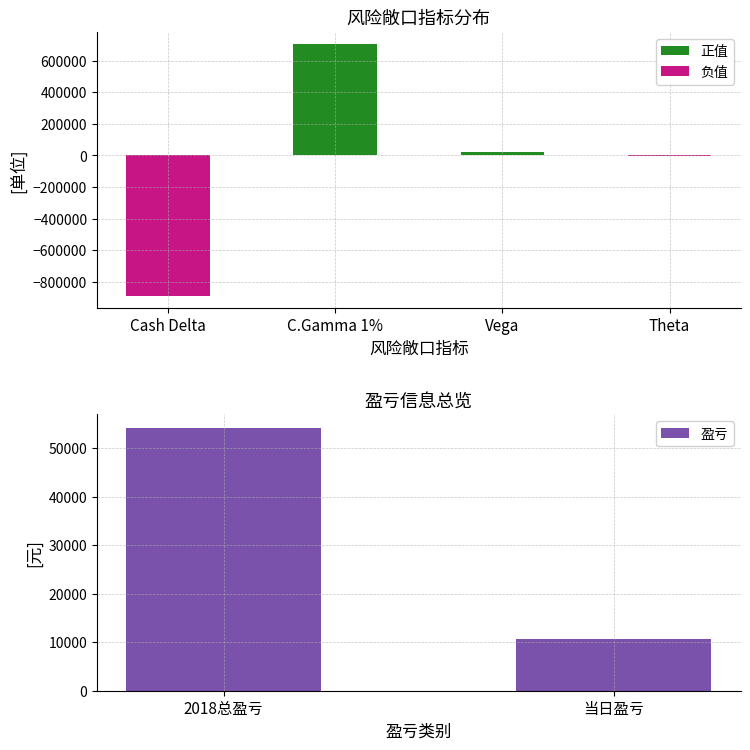

Which label corresponds to the largest value in the chart?

C.Gamma 1%